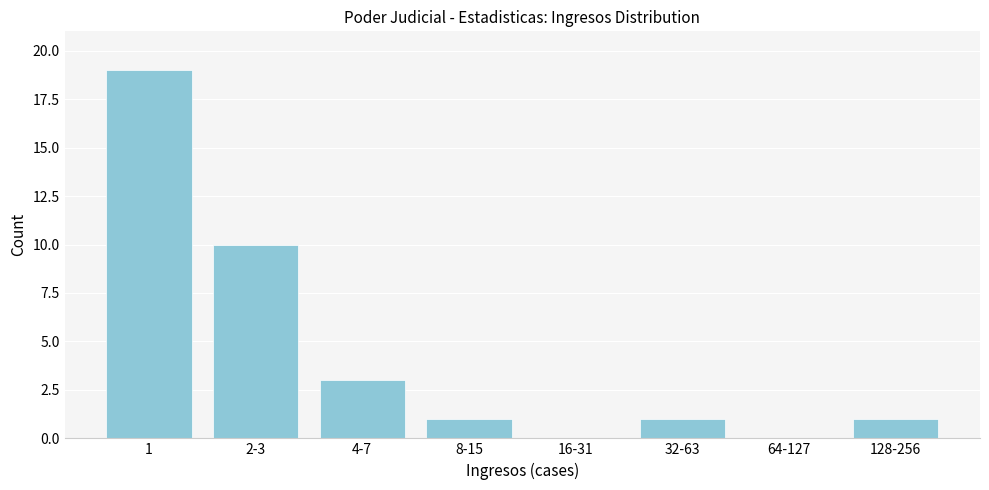

Reading left to right, transcribe all the data shown in this chart.

1=19	2-3=10	4-7=3	8-15=1	16-31=0	32-63=1	64-127=0	128-256=1